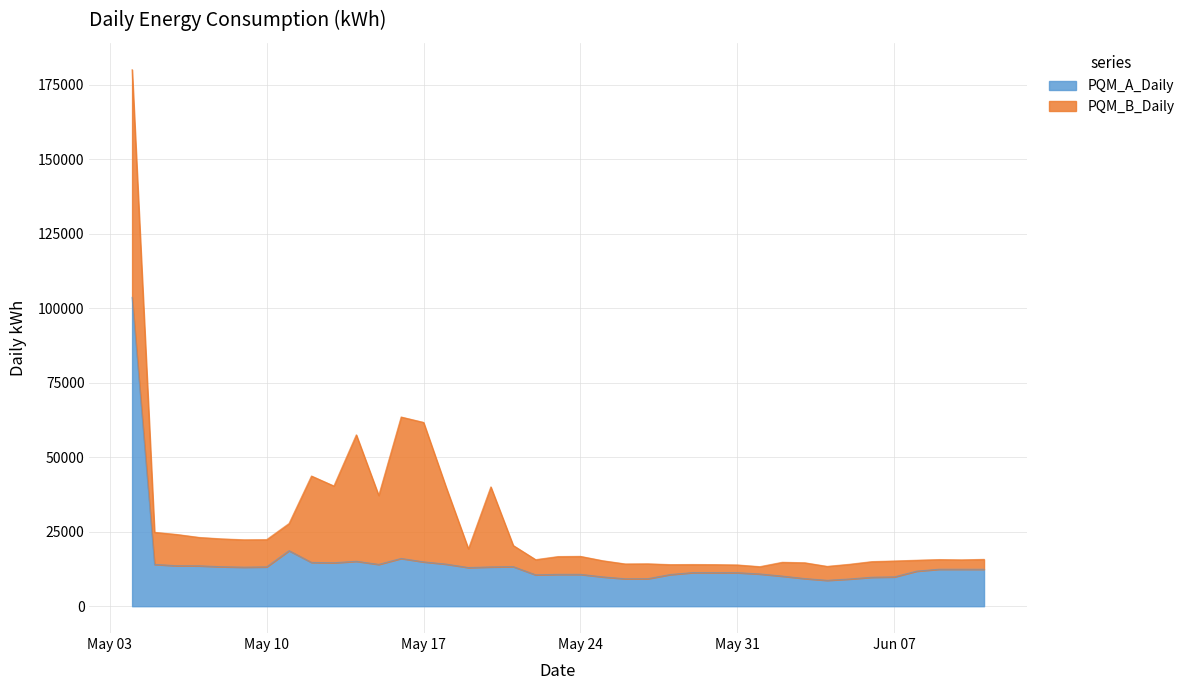

What is the smallest value displayed?

8688